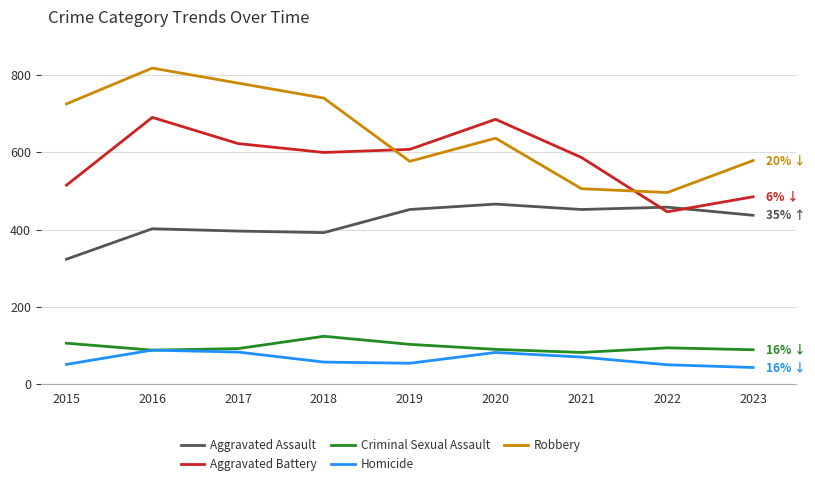

What is the difference between the highest and lowest values at 2021?

518